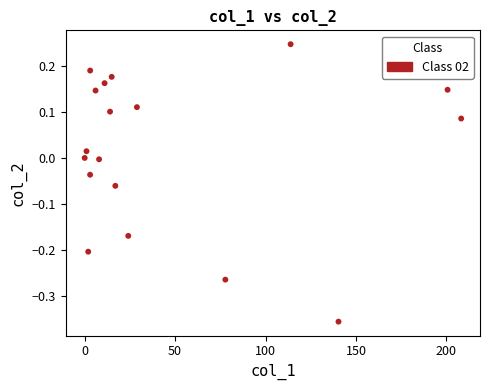

What is the range of X values (max minus min)?

208.2